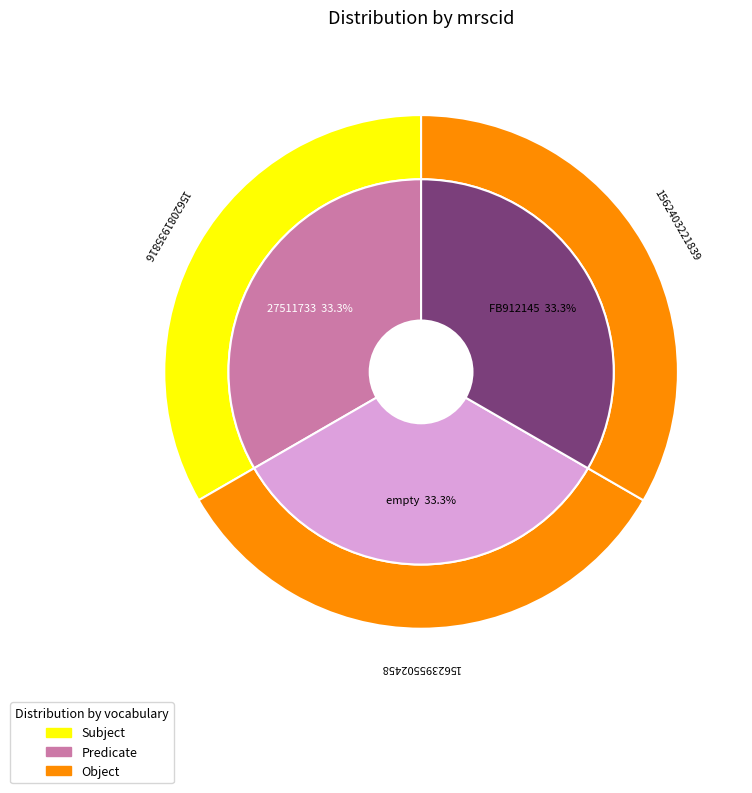

What portion of the pie excludes 27511733?

66.7%